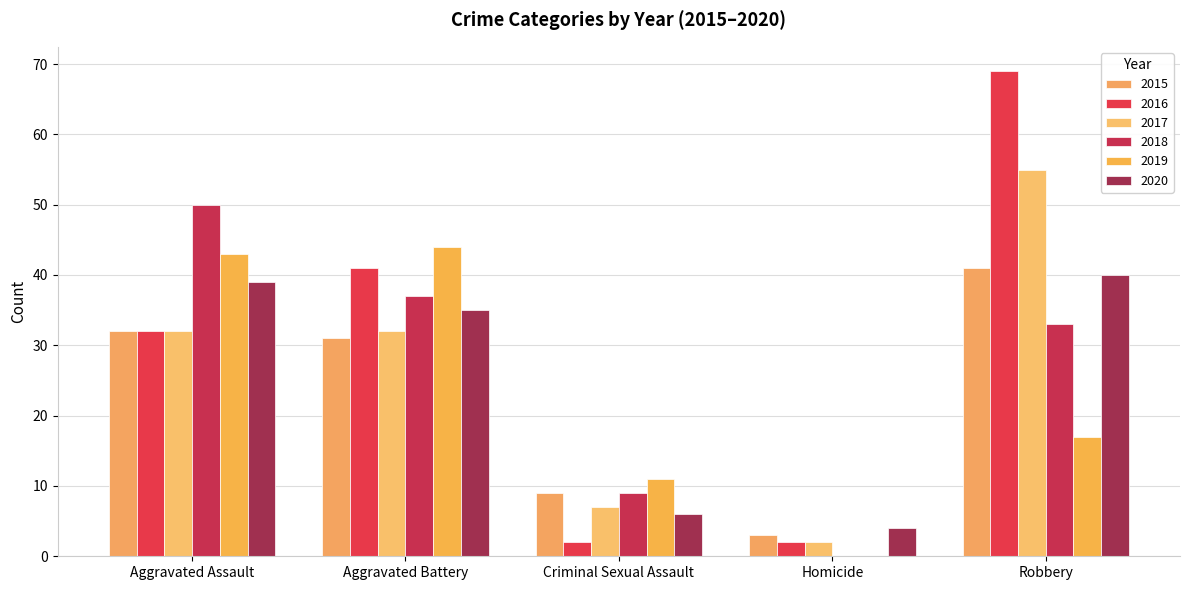

What is the sum of all 2020 values?

124